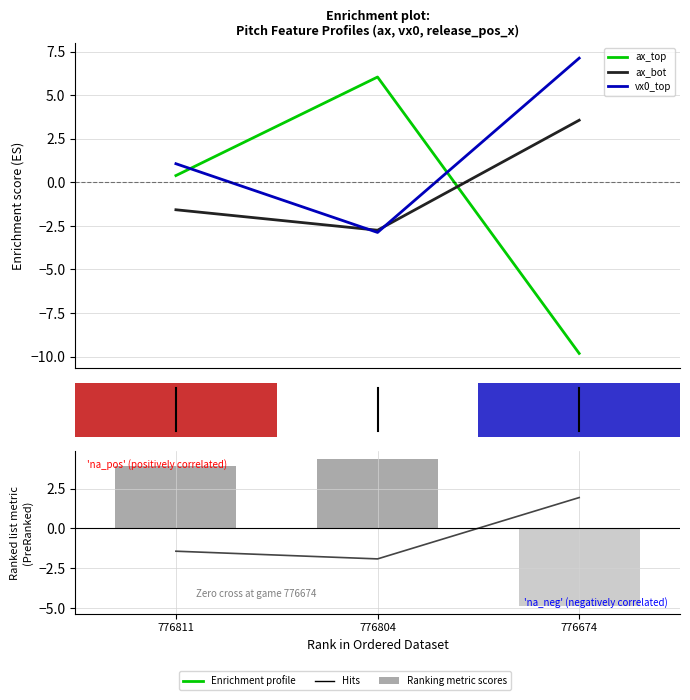

Is the value of vx0_top at 776804 greater than the value of vx0_bot at 776674?

Yes